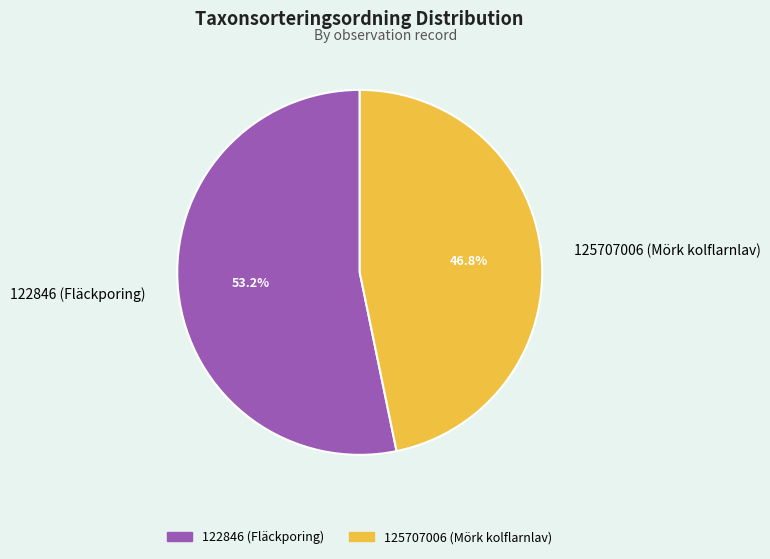

Is there a majority slice in this chart?

Yes